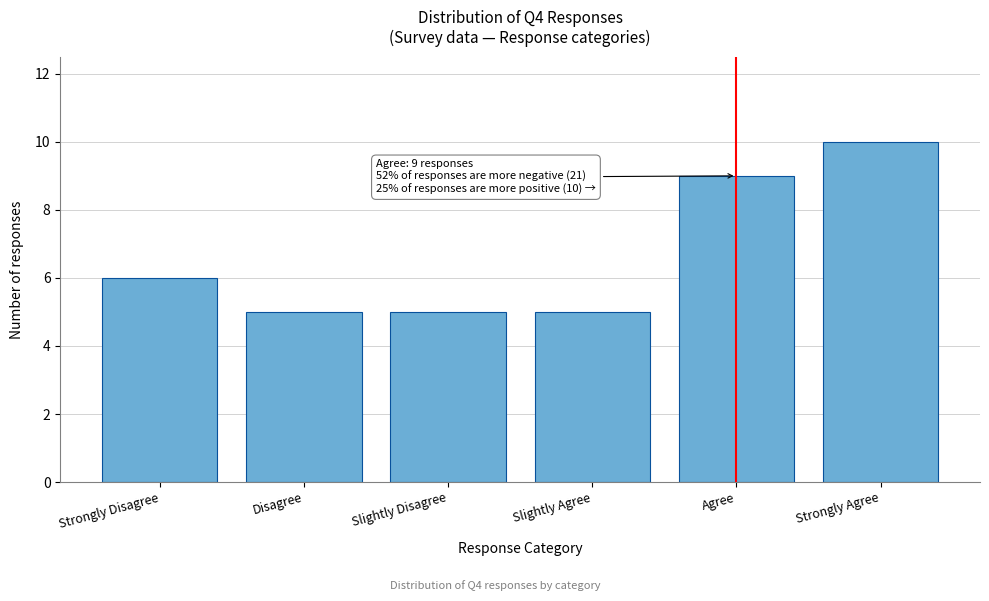

Reading left to right, what are all the values shown in this chart?

Strongly Disagree=6	Disagree=5	Slightly Disagree=5	Slightly Agree=5	Agree=9	Strongly Agree=10